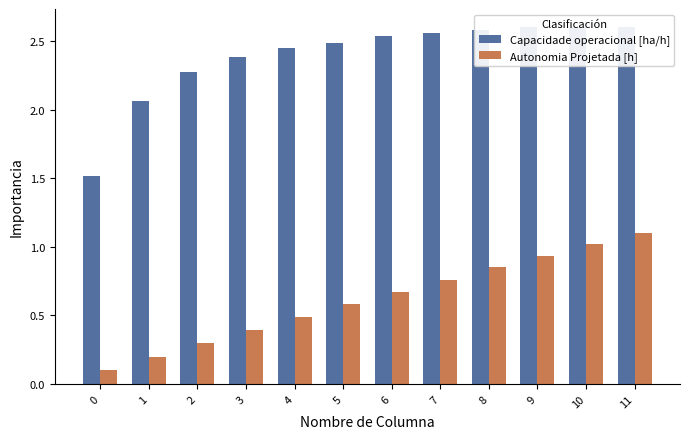

What is the value of the Capacidade operacional [ha/h] bar at the 9th from the left?

2.6